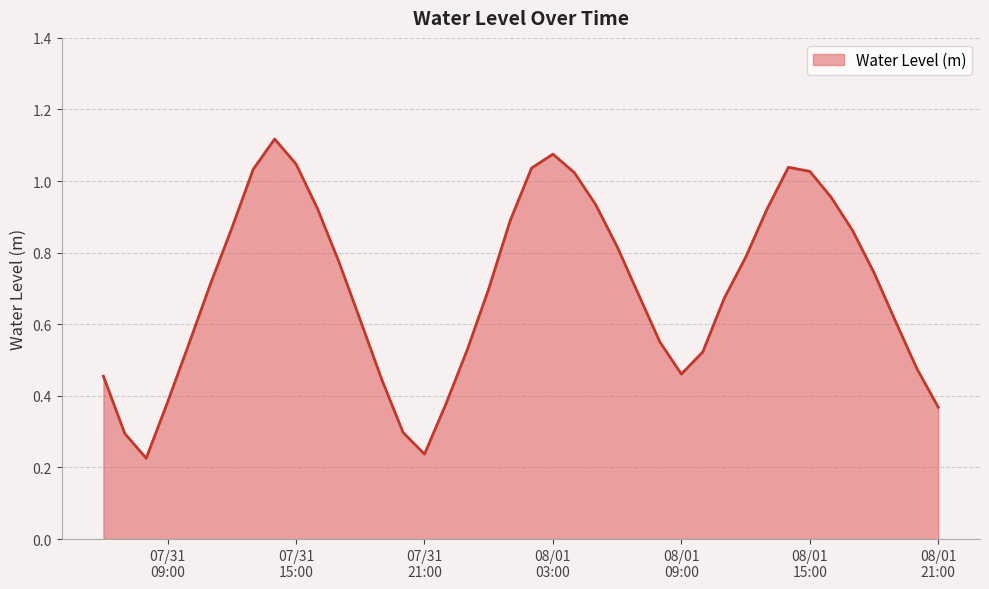

How many lines are shown in the chart?

1